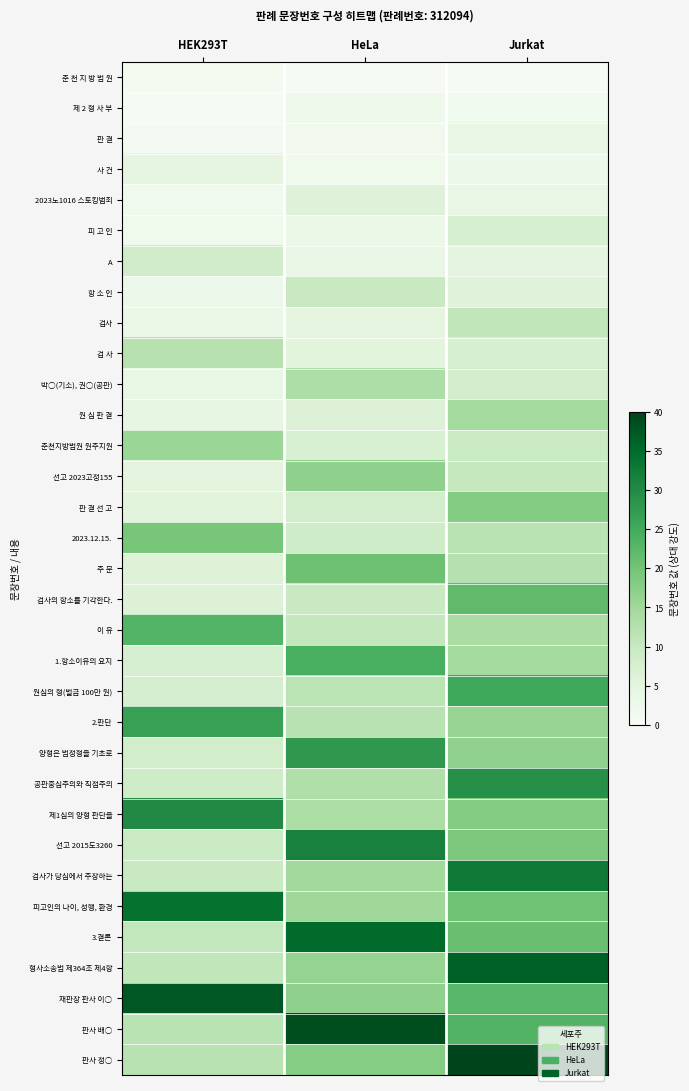

Reading left to right, what are all the values shown in this chart?

춘 천 지 방 법 원: HEK293T=1.2	HeLa=0.5	Jurkat=0.7
제 2 형 사 부: HEK293T=0.7	HeLa=2.4	Jurkat=1.5
판 결: HEK293T=1.1	HeLa=1.6	Jurkat=3.6
사 건: HEK293T=4.8	HeLa=2.2	Jurkat=2.9
2023노1016 스토킹범죄: HEK293T=1.8	HeLa=6.1	Jurkat=3.6
피 고 인: HEK293T=2.2	HeLa=3.3	Jurkat=7.3
A: HEK293T=8.5	HeLa=3.8	Jurkat=5.1
항 소 인: HEK293T=2.9	HeLa=9.7	Jurkat=5.8
검사: HEK293T=3.3	HeLa=4.9	Jurkat=10.9
검 사: HEK293T=12.1	HeLa=5.5	Jurkat=7.3
박○(기소), 권○(공판): HEK293T=4.0	HeLa=13.3	Jurkat=8.0
원 심 판 결: HEK293T=4.4	HeLa=6.5	Jurkat=14.5
춘천지방법원 원주지원: HEK293T=15.8	HeLa=7.1	Jurkat=9.5
선고 2023고정155: HEK293T=5.1	HeLa=17.0	Jurkat=10.2
판 결 선 고: HEK293T=5.5	HeLa=8.2	Jurkat=18.2
2023.12.15.: HEK293T=19.4	HeLa=8.7	Jurkat=11.6
주 문: HEK293T=6.2	HeLa=20.6	Jurkat=12.4
검사의 항소를 기각한다.: HEK293T=6.5	HeLa=9.8	Jurkat=21.8
이 유: HEK293T=23.0	HeLa=10.4	Jurkat=13.8
1.항소이유의 요지: HEK293T=7.3	HeLa=24.2	Jurkat=14.5
원심의 형(벌금 100만 원): HEK293T=7.6	HeLa=11.5	Jurkat=25.5
2.판단: HEK293T=26.7	HeLa=12.0	Jurkat=16.0
양형은 법정형을 기초로: HEK293T=8.4	HeLa=27.9	Jurkat=16.7
공판중심주의와 직접주의: HEK293T=8.7	HeLa=13.1	Jurkat=29.1
제1심의 양형 판단을: HEK293T=30.3	HeLa=13.6	Jurkat=18.2
선고 2015도3260: HEK293T=9.5	HeLa=31.5	Jurkat=18.9
검사가 당심에서 주장하는: HEK293T=9.8	HeLa=14.7	Jurkat=32.7
피고인의 나이, 성행, 환경: HEK293T=33.9	HeLa=15.3	Jurkat=20.4
3.결론: HEK293T=10.5	HeLa=35.2	Jurkat=21.1
형사소송법 제364조 제4항: HEK293T=10.9	HeLa=16.4	Jurkat=36.4
재판장 판사 이○: HEK293T=37.6	HeLa=16.9	Jurkat=22.5
판사 배○: HEK293T=11.6	HeLa=38.8	Jurkat=23.3
판사 정○: HEK293T=12.0	HeLa=18.0	Jurkat=40.0